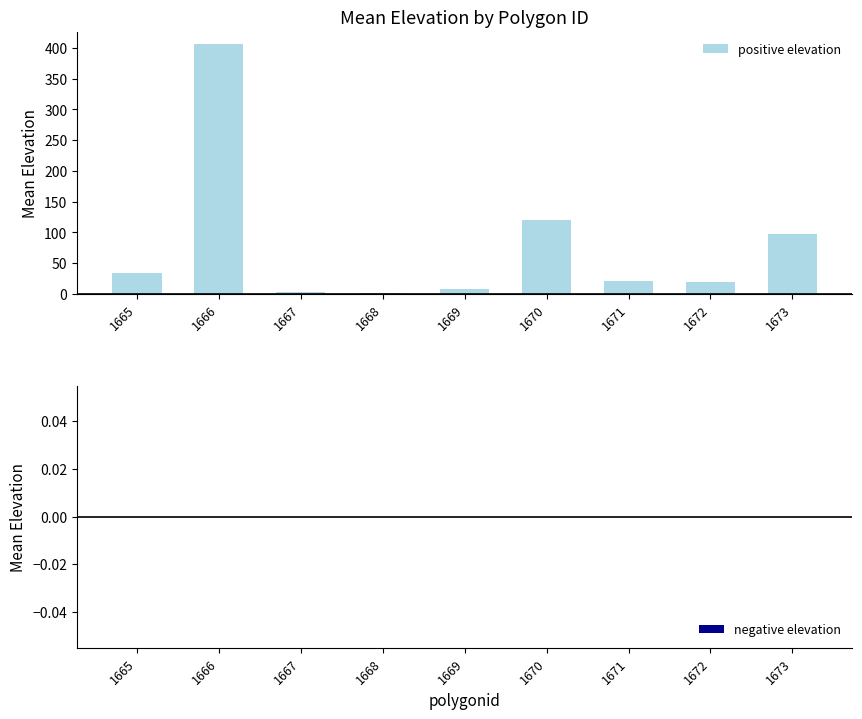

What is the sum of the values at 1672 and 1666?

426.2